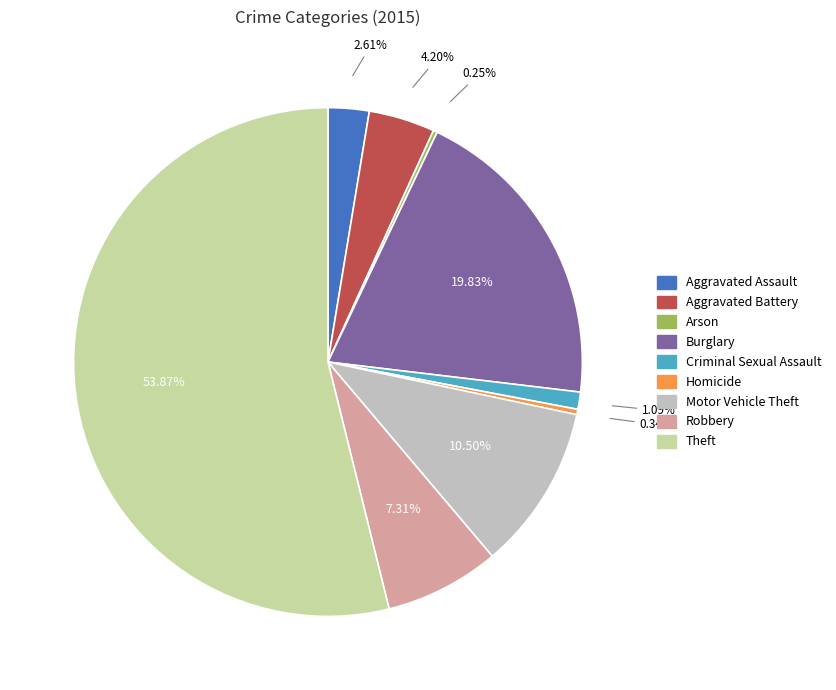

Is the sum of Aggravated Battery and Criminal Sexual Assault greater than half?

No